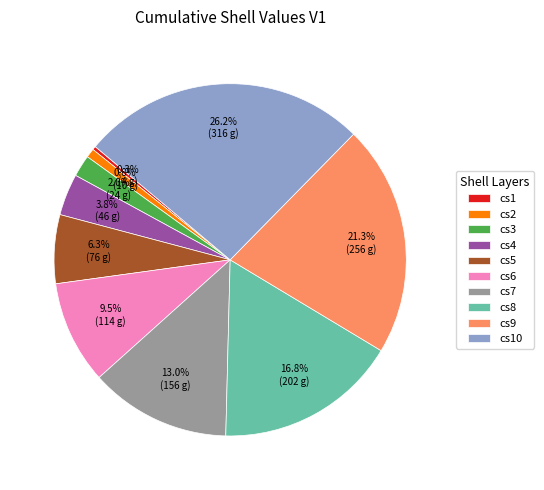

To the nearest percent, what is the difference between the largest and smallest slice percentages?

26%